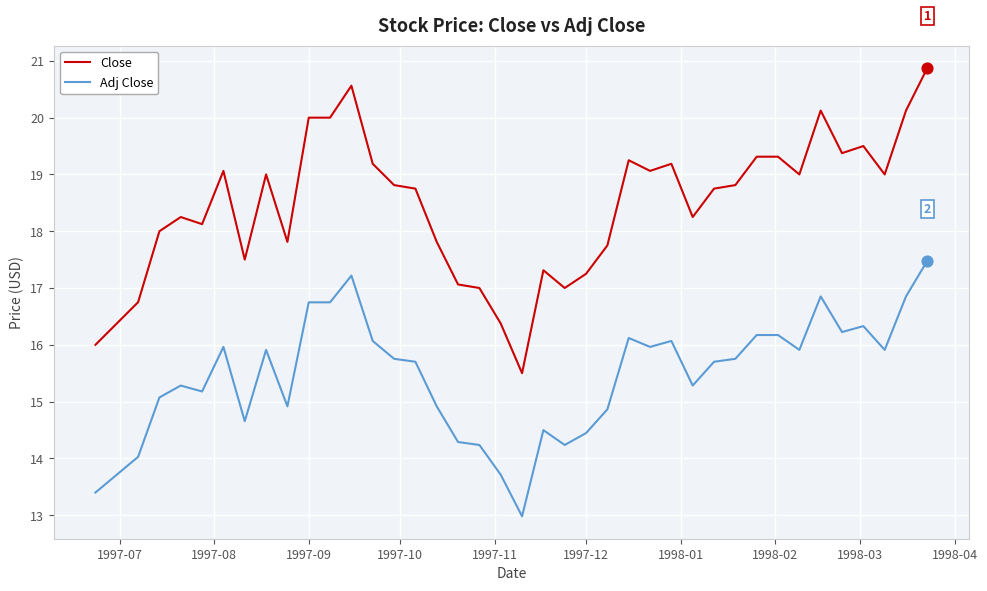

Which series has the largest total across all categories?

Close